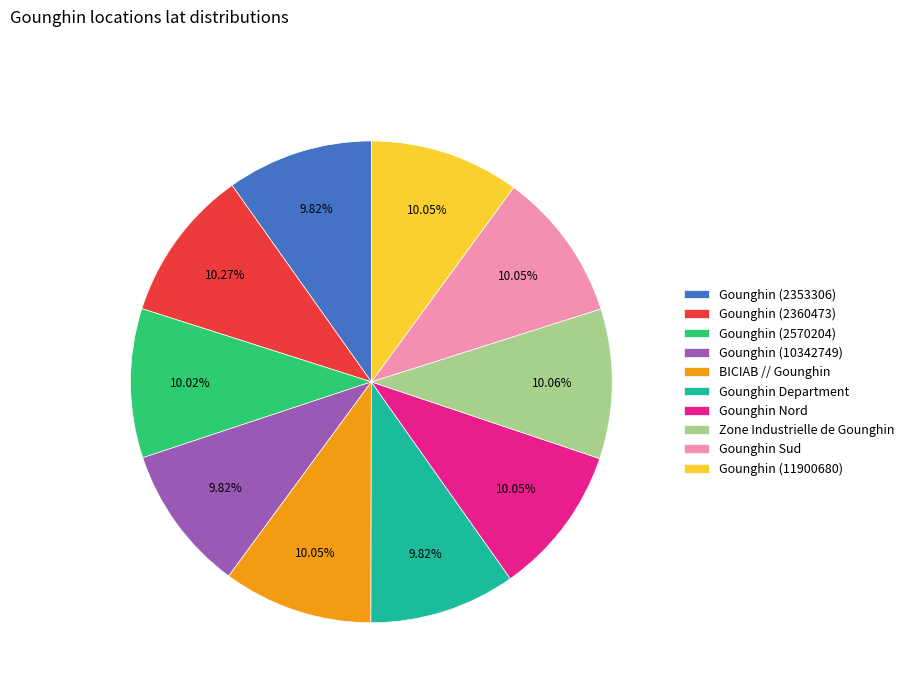

What percentage do Gounghin Sud and Gounghin (11900680) together represent?

20.1%